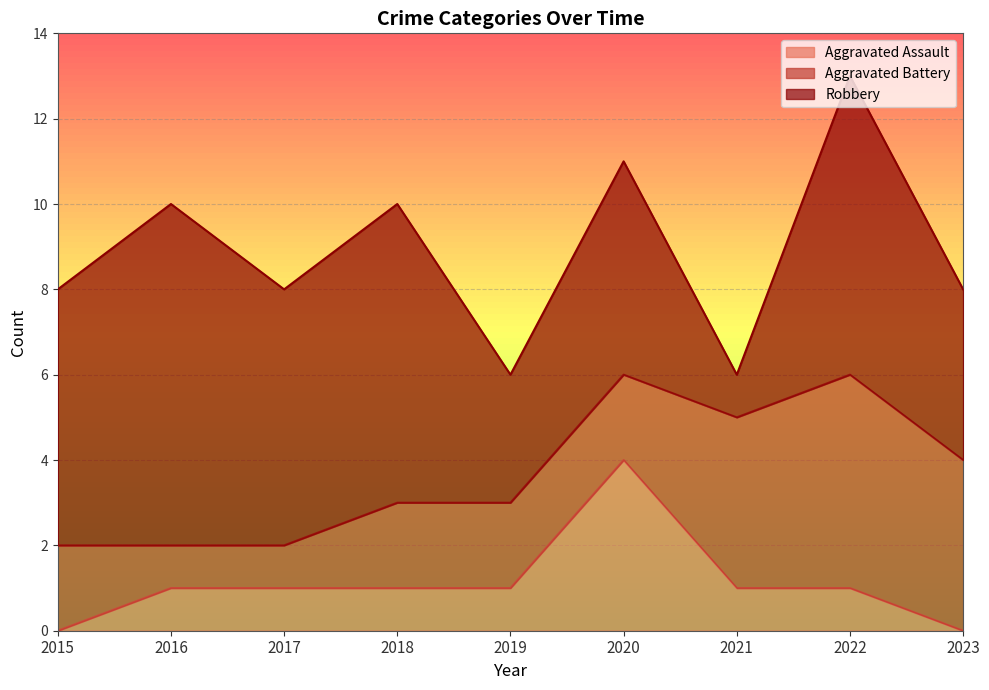

Rank the categories by Aggravated Assault value from highest to lowest.

2020, 2016, 2017, 2018, 2019, 2021, 2022, 2015, 2023